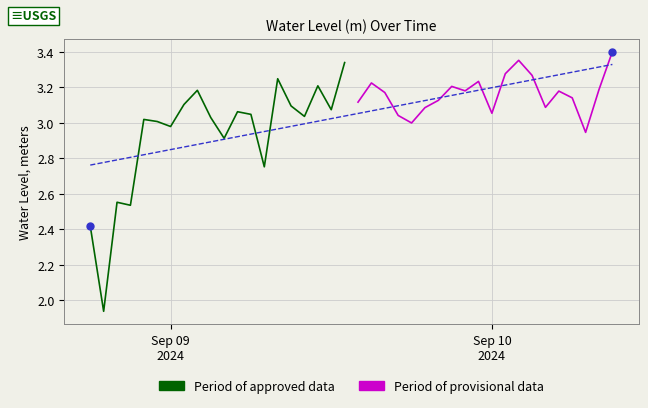

Count the number of data series in this chart.

2